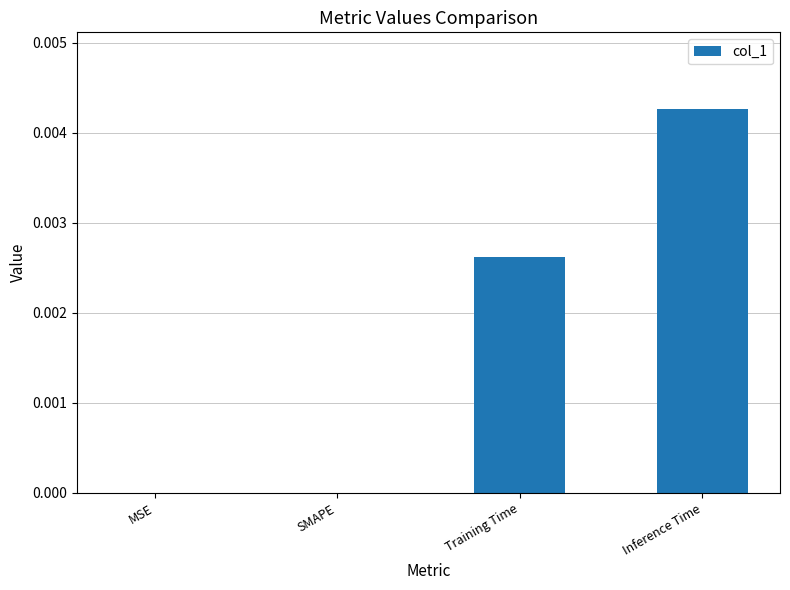

The value at SMAPE is 0.0. True or false?

True